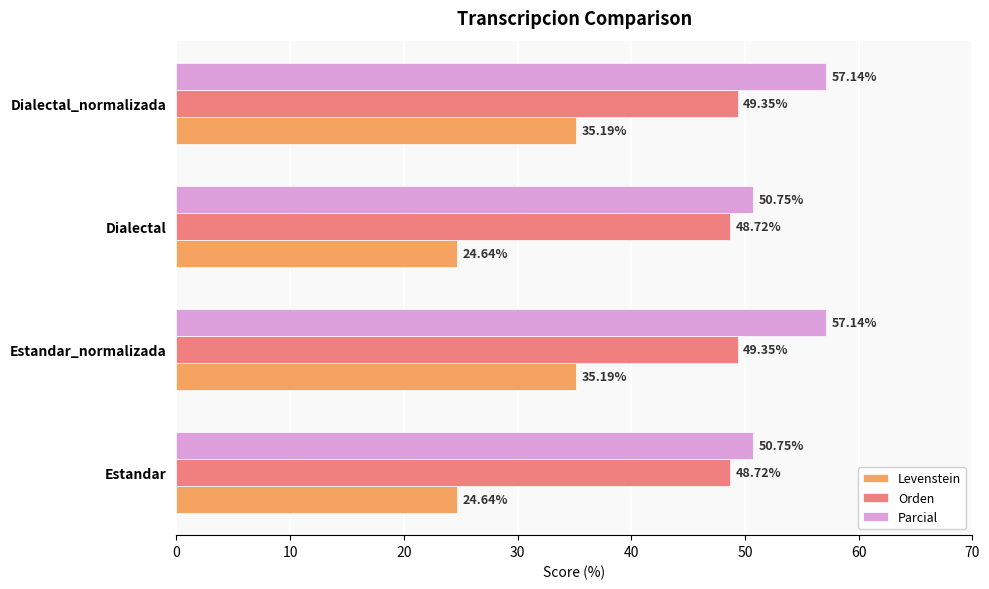

What is the difference between the maximum and second lowest values in the Parcial series?

6.4